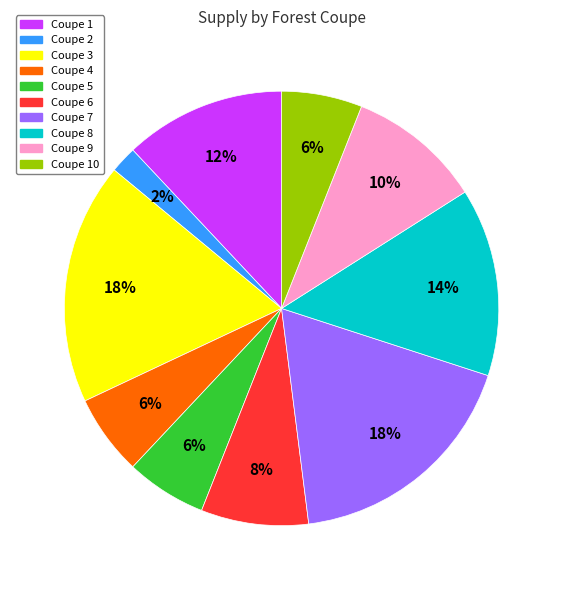

Is the sum of Coupe 9 and Coupe 6 greater than half?

No